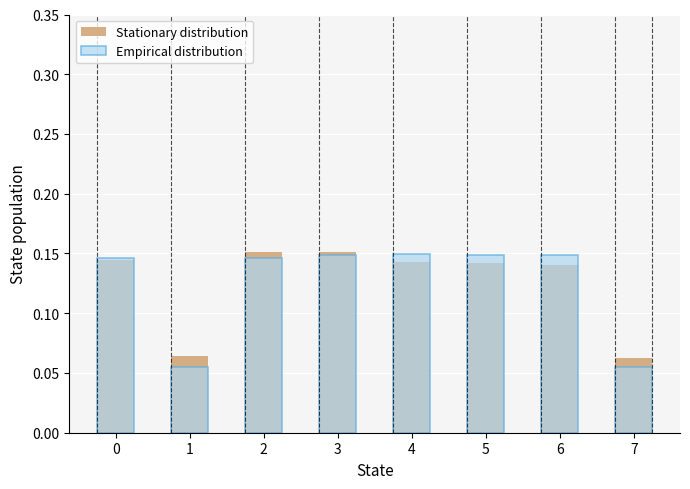

What is the value of the Empirical distribution bar at the 4th from the left?

0.1